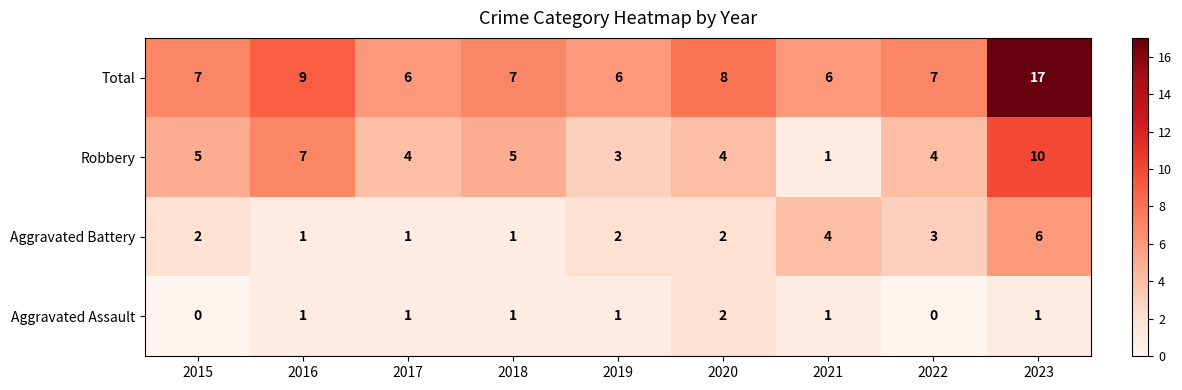

Count the Aggravated Battery values in the range 1 to 3.

7